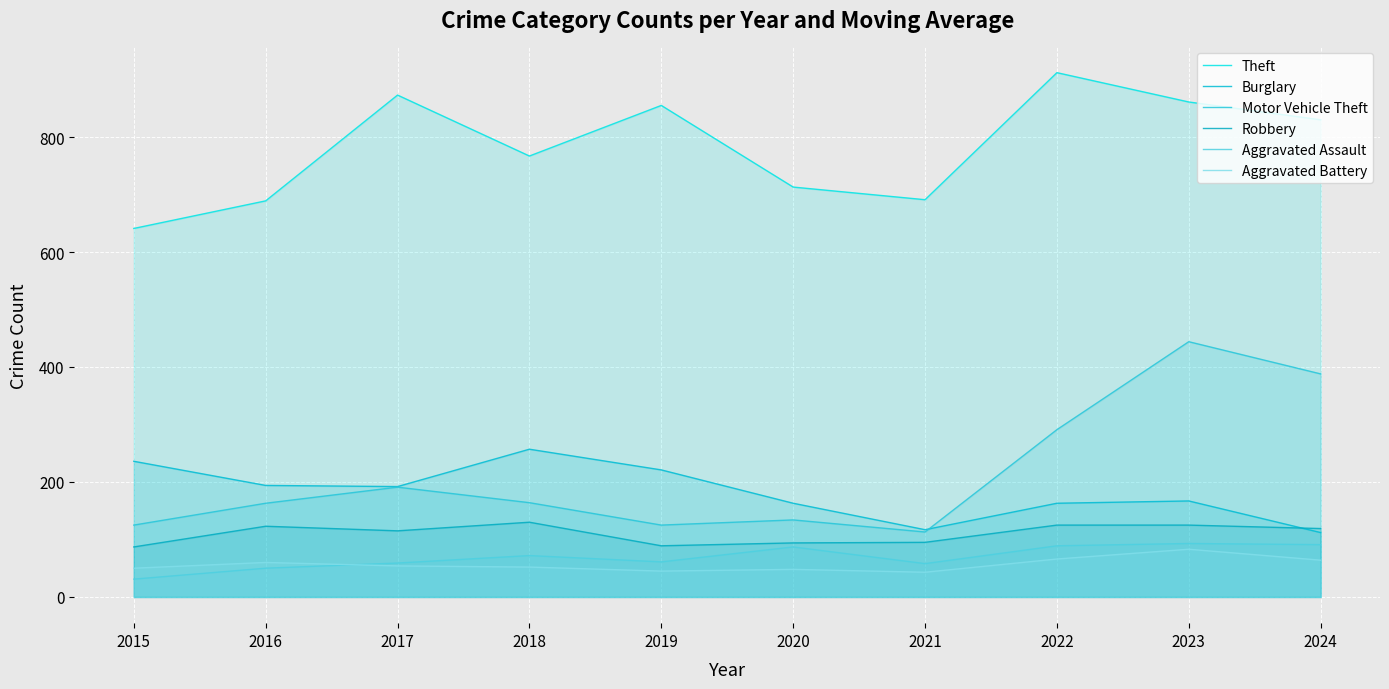

Does the chart display data point markers on the line(s)?

No